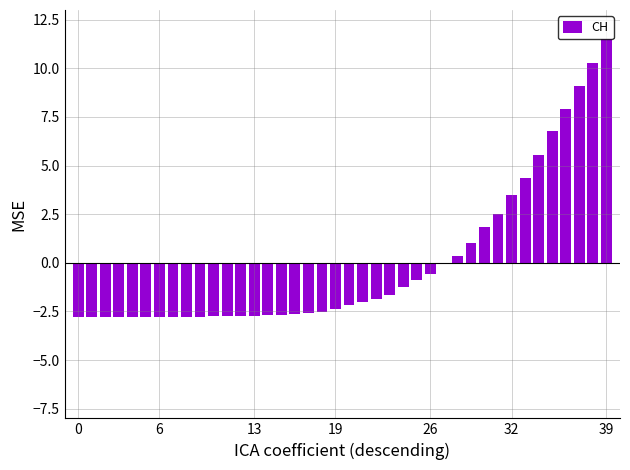

What is the maximum value shown in the chart?

11.5